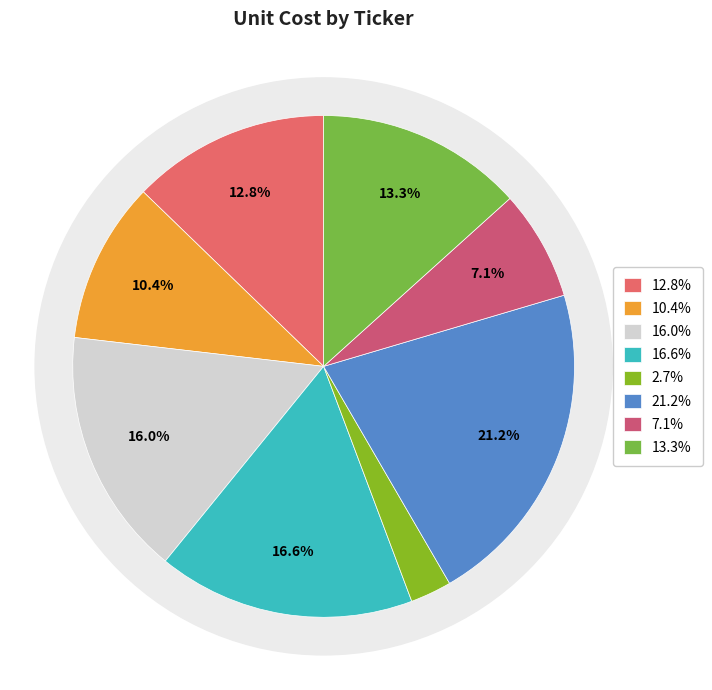

Is it true that AAPL is 19% of the pie?

False